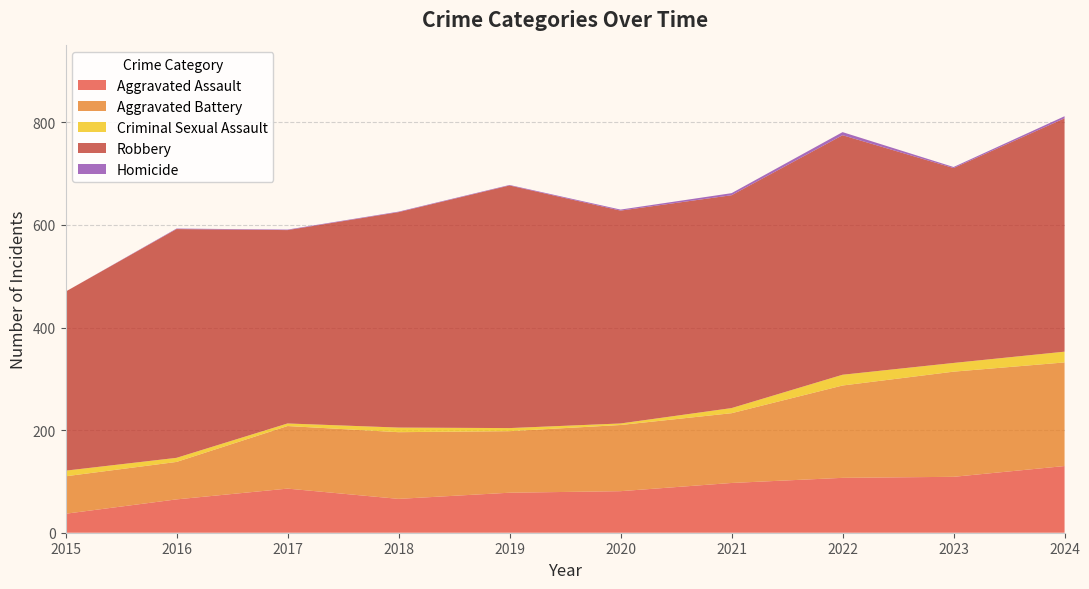

Reading left to right, transcribe all the data shown in this chart.

Aggravated Assault: 37	65	86	66	78	81	97	107	109	130
Aggravated Battery: 73	73	122	130	120	129	136	180	205	202
Criminal Sexual Assault: 11	8	5	9	6	3	10	21	17	21
Robbery: 349	446	377	420	473	415	415	467	380	455
Homicide: 0	1	1	1	1	2	4	6	2	4